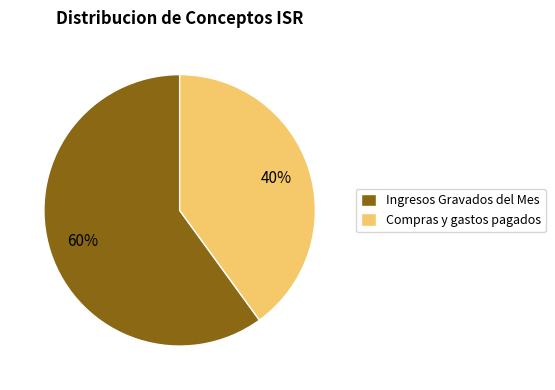

To the nearest percent, what is the average slice percentage?

50%